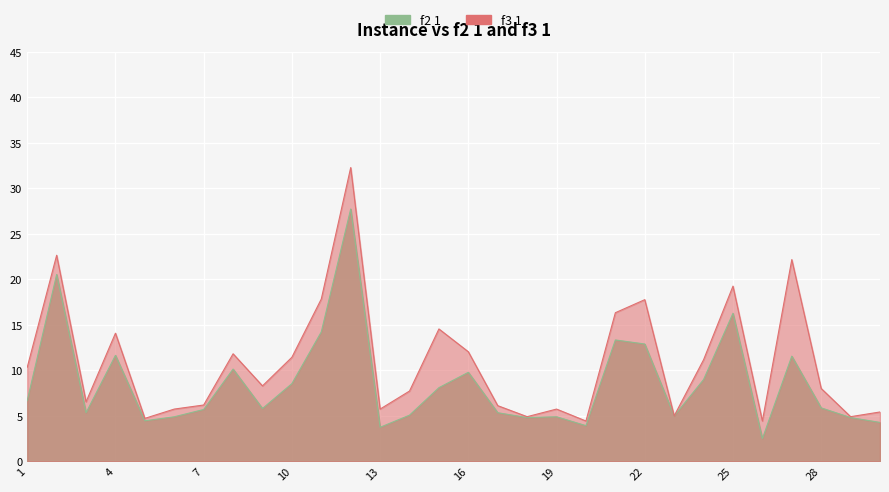

Which category has the lowest value across all series?

26